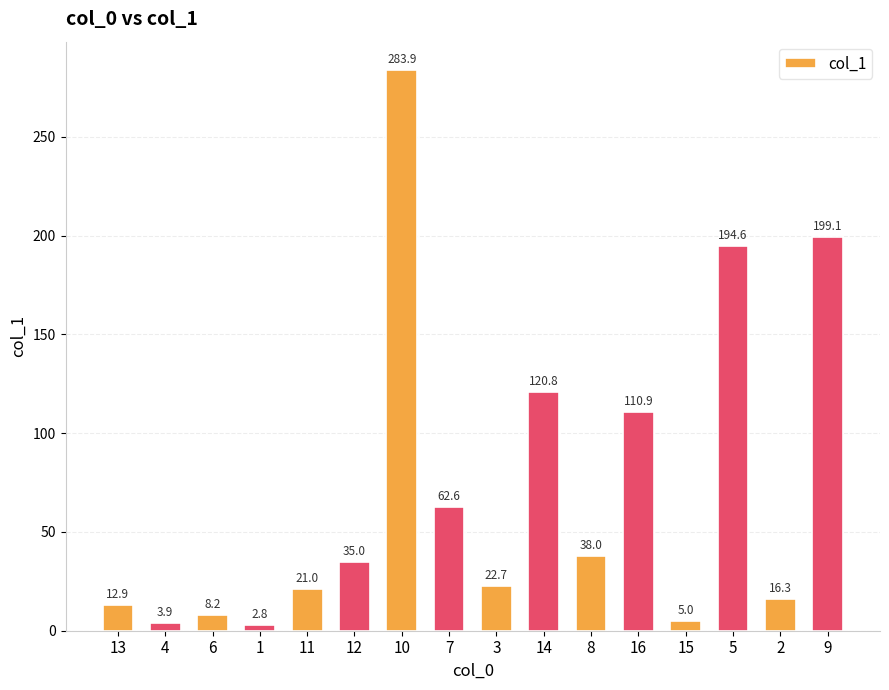

Between 2 and 16, which is larger?

16